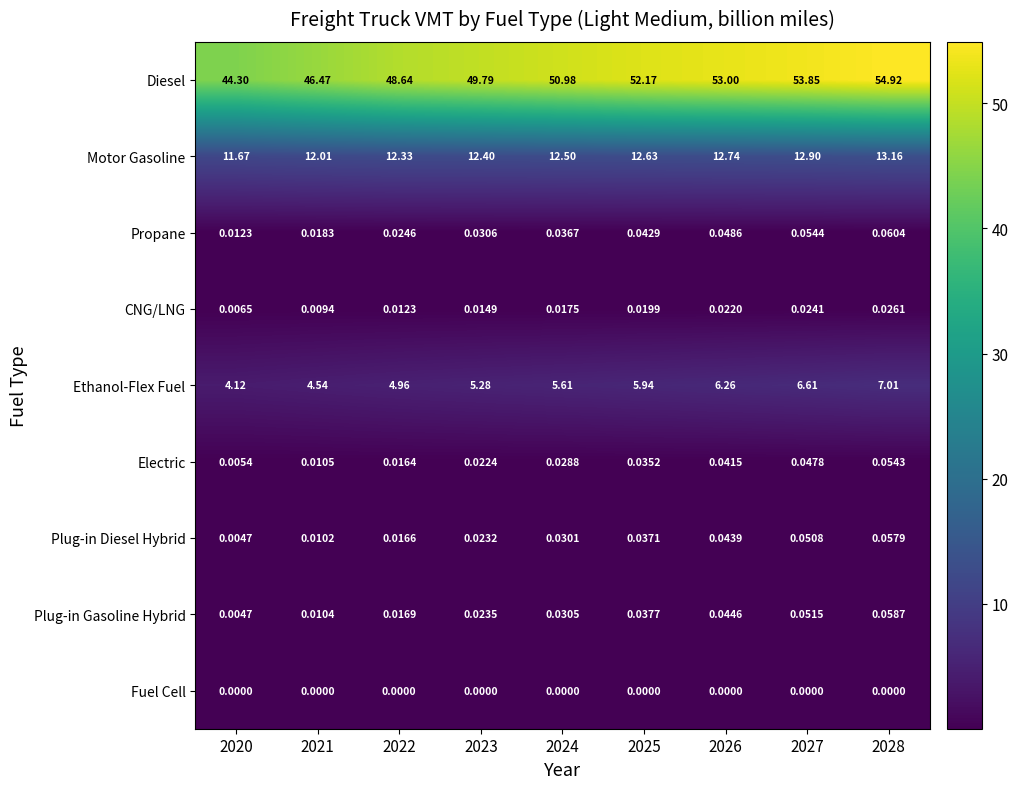

List the series in order of their peak value, highest first.

Diesel, Motor Gasoline, Ethanol-Flex Fuel, Propane, Plug-in Gasoline Hybrid, Plug-in Diesel Hybrid, Electric, CNG/LNG, Fuel Cell